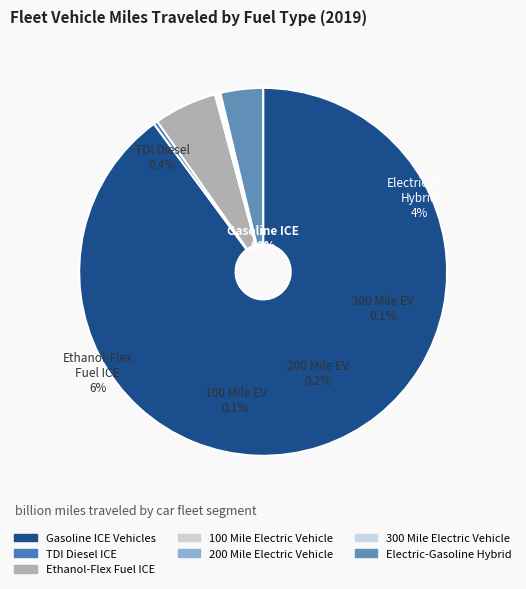

Do 100 Mile Electric Vehicle and 300 Mile Electric Vehicle together represent more than half of the pie?

No